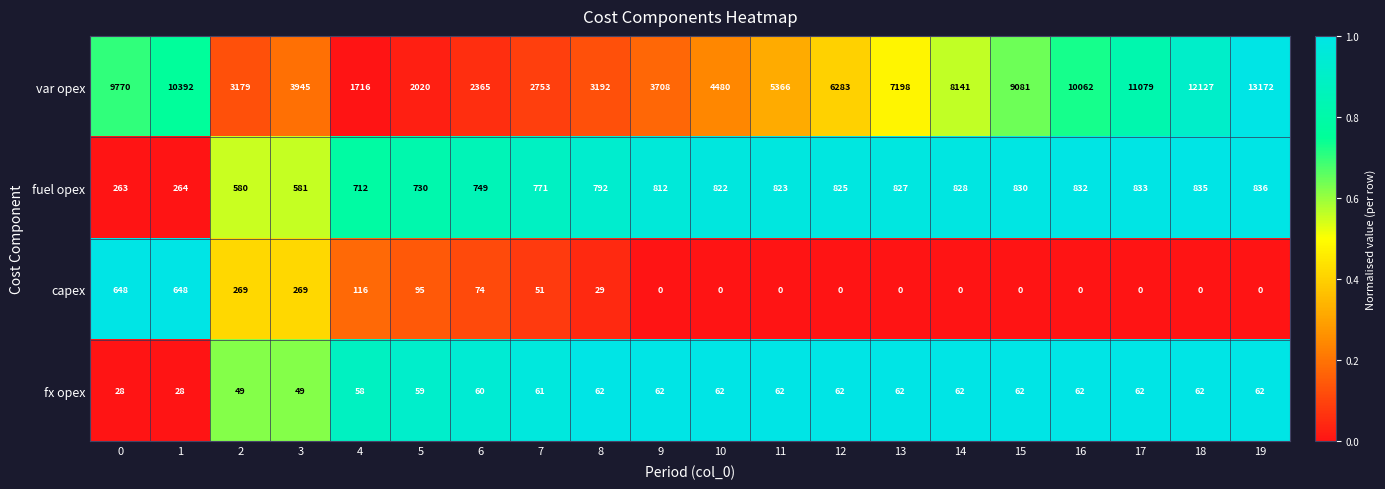

Which series has the widest spread of values?

var opex